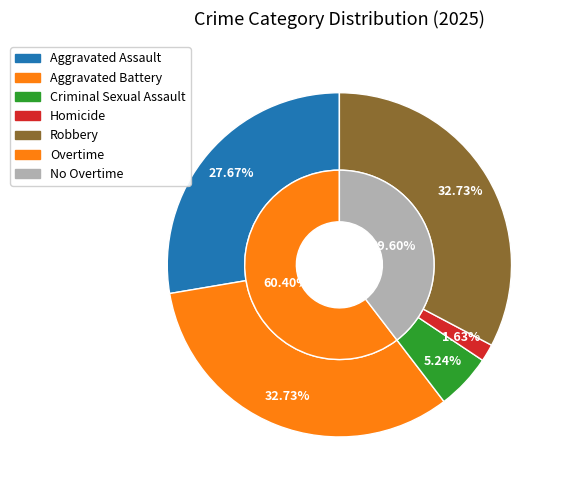

Count the number of slices in the pie.

5